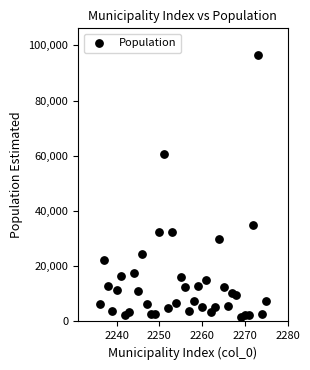

What Y value in the scatter plot is closest to 49155?

60578